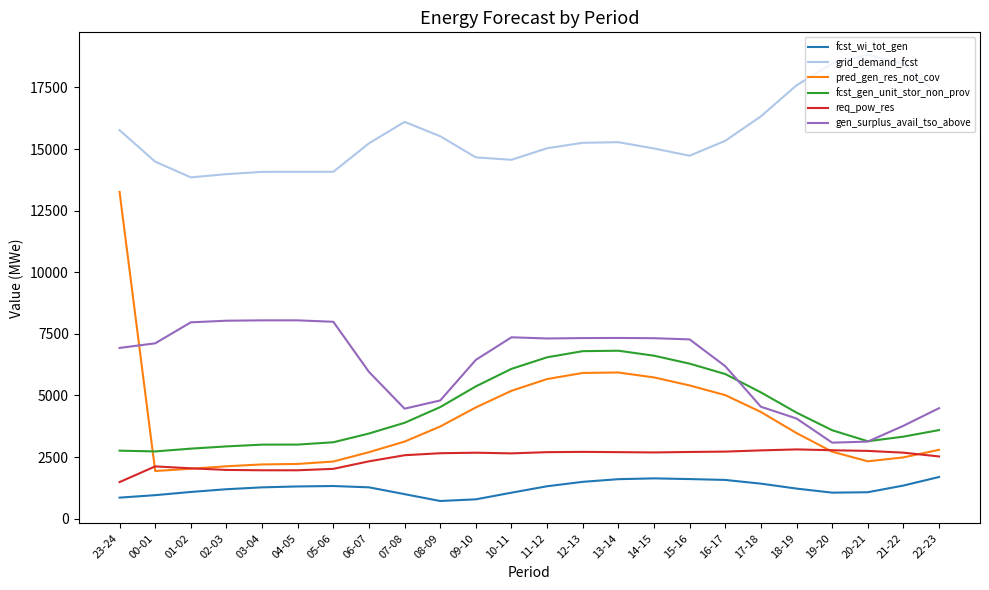

The value of pred_gen_res_not_cov at 05-06 is 2320. True or false?

True